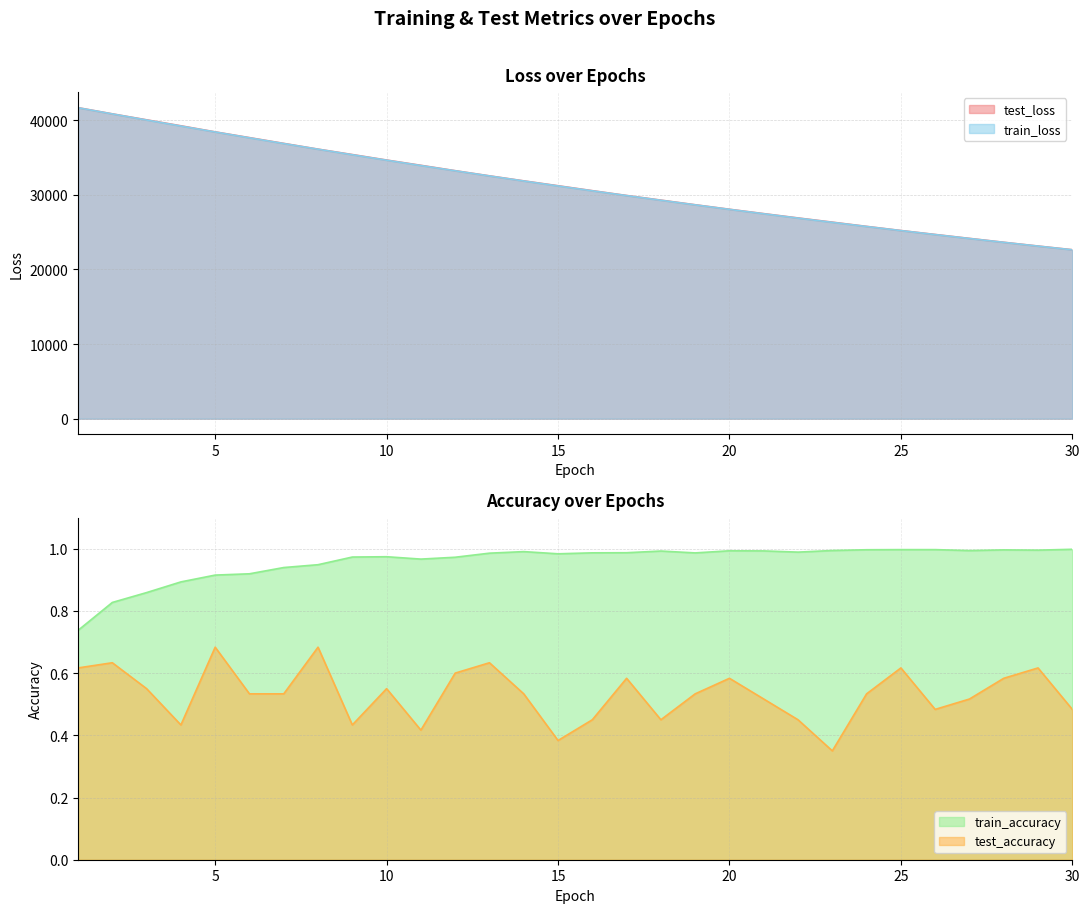

True or false: test_accuracy and train_loss cross at least once.

False